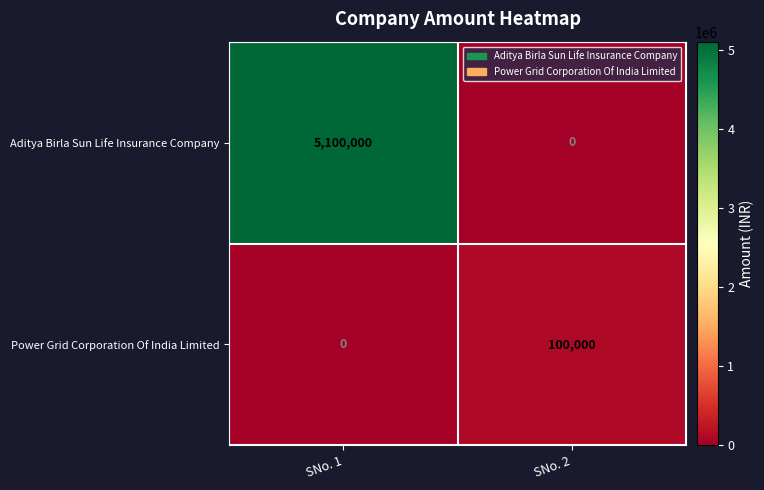

Which series changed the most between SNo. 1 and SNo. 2?

Aditya Birla Sun Life Insurance Company